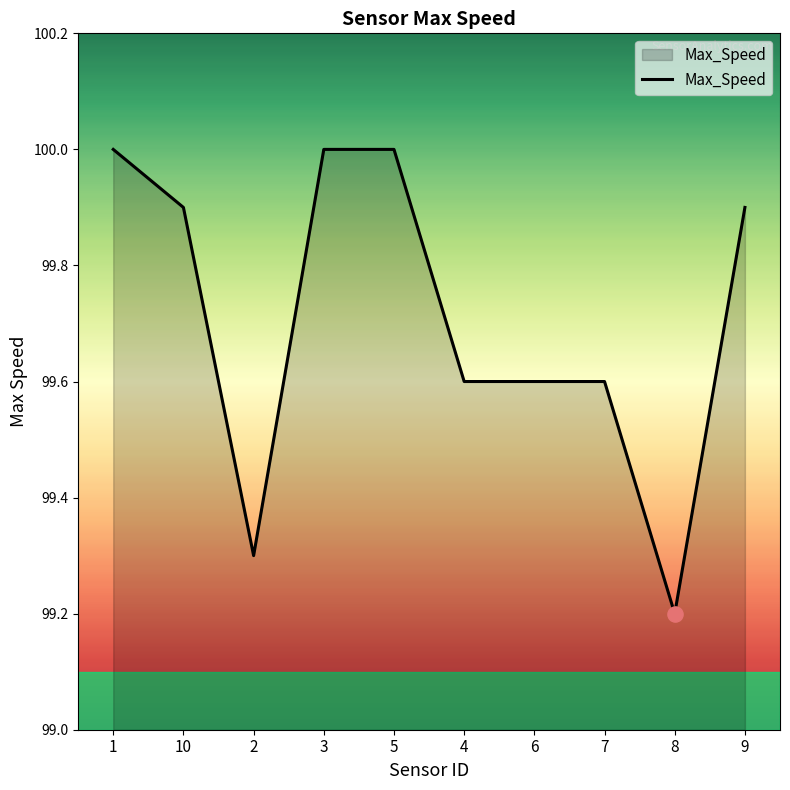

Between 4 and 10, which is larger?

10